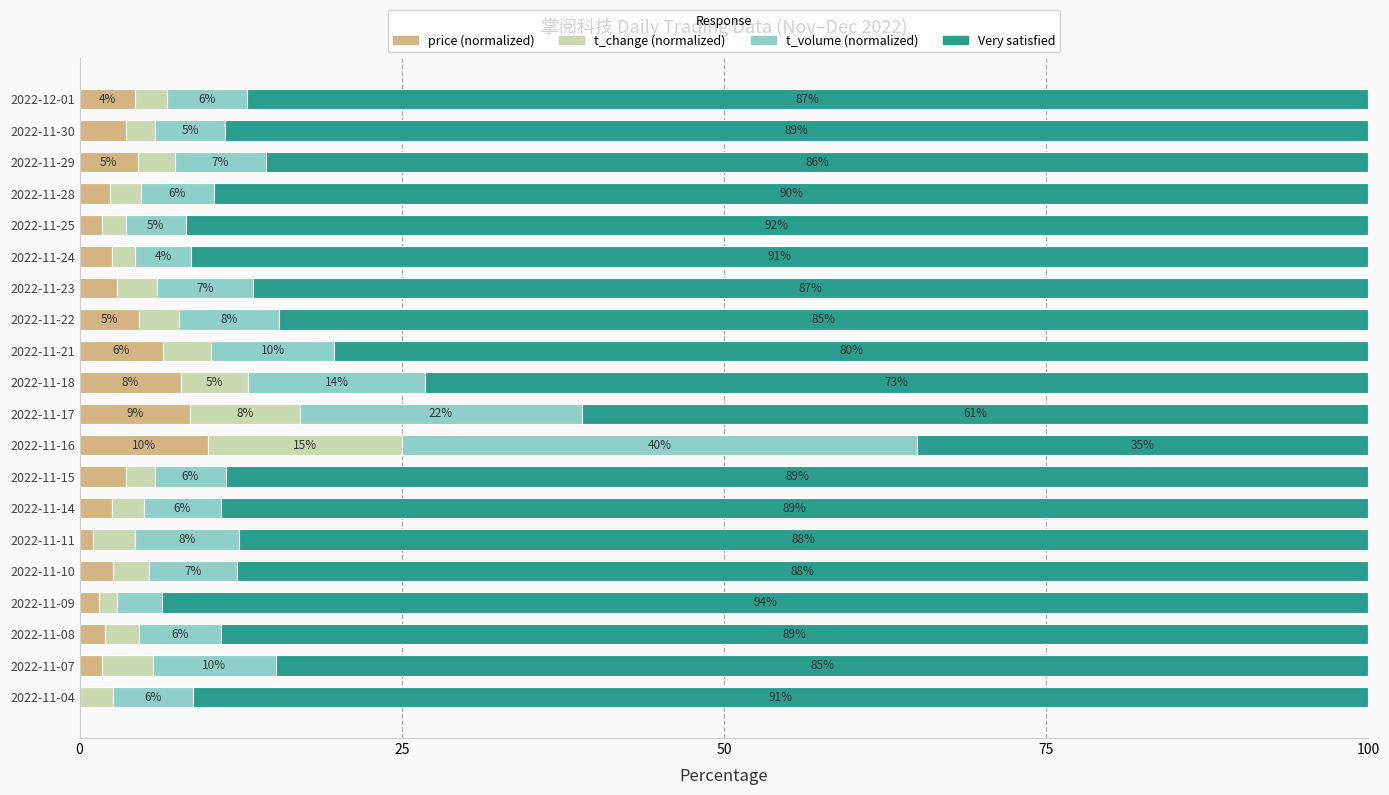

What is the maximum value for price (normalized)?

10.0